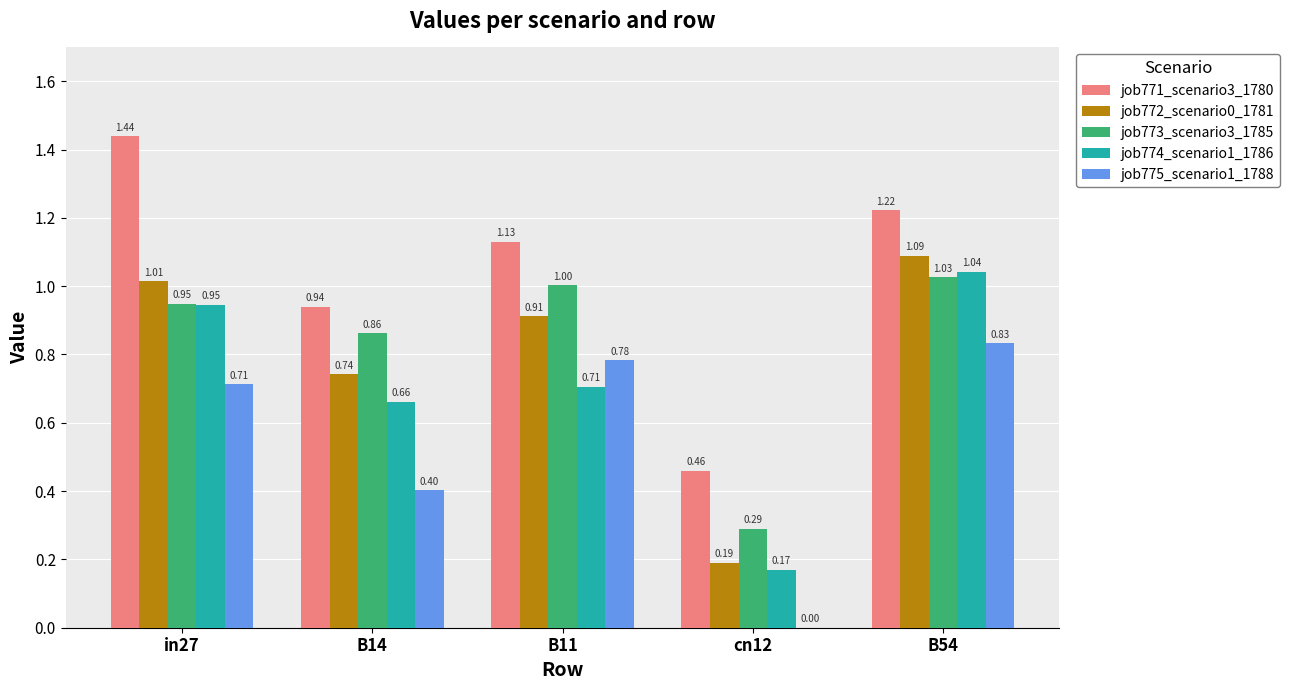

What is the total value across all series at B54?

5.2